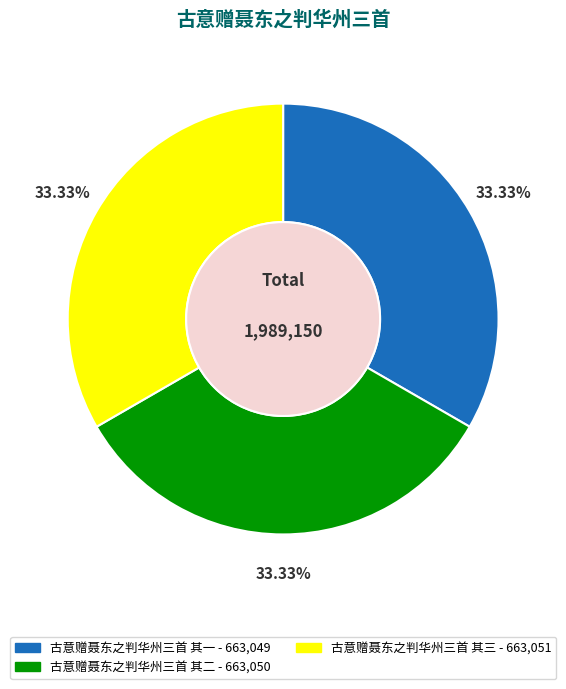

What percentage do 古意赠聂东之判华州三首 其二 and 古意赠聂东之判华州三首 其三 together represent?

66.7%